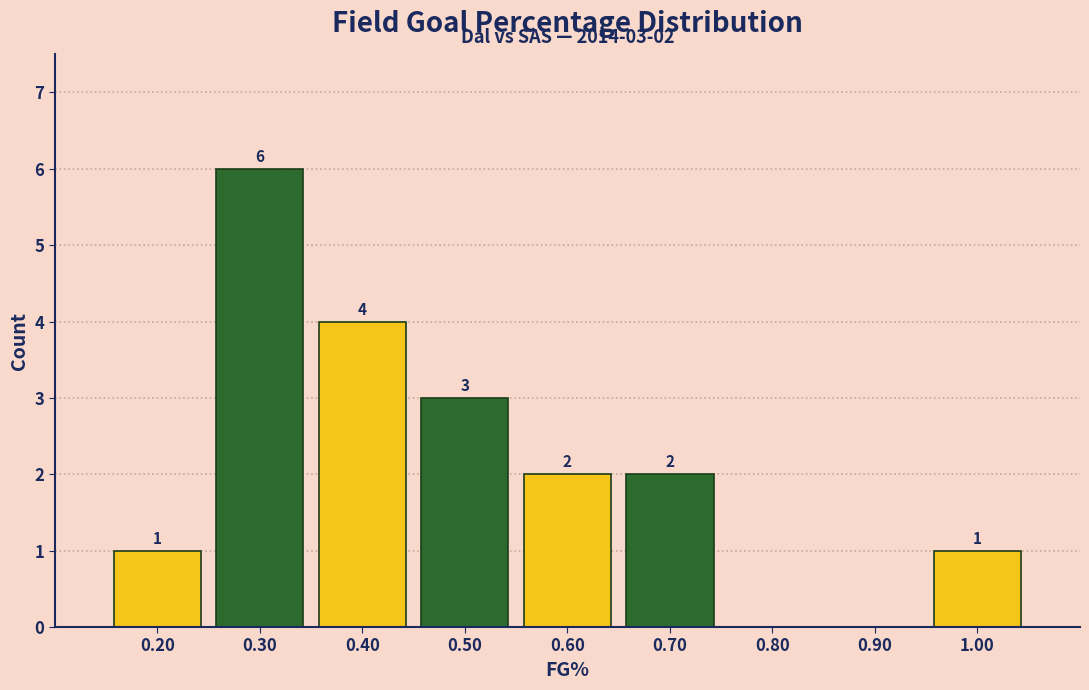

Which range on the x-axis has the tallest bar?

0.25 to 0.35